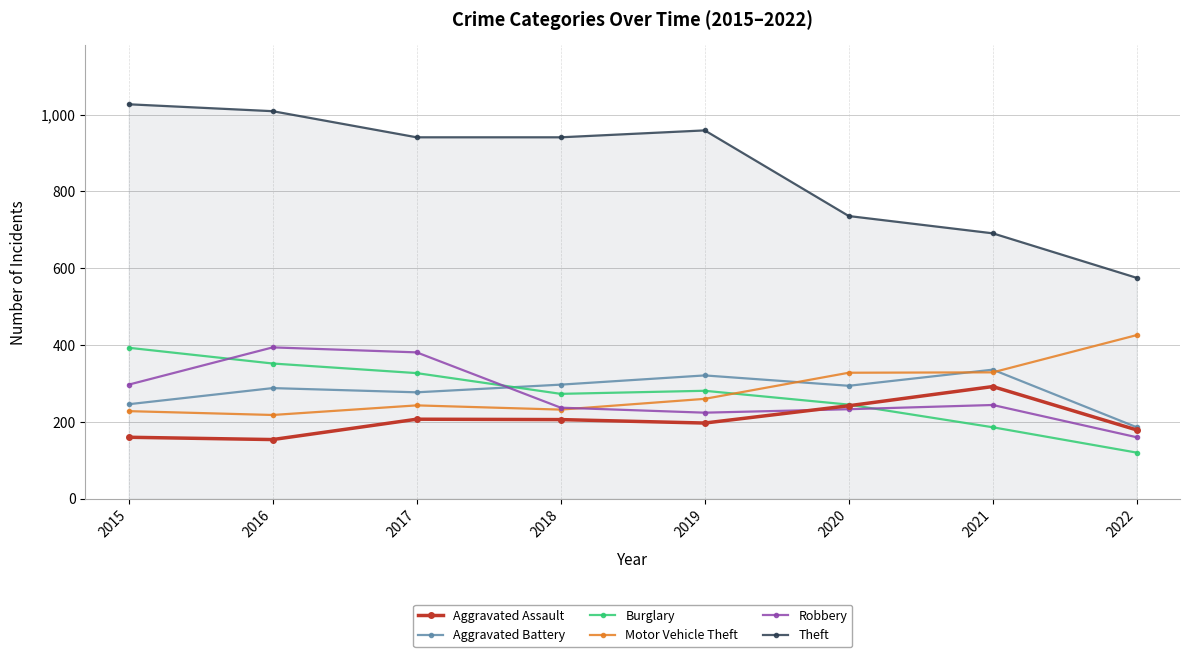

What is the spread (max minus min) of values at 2021?

505